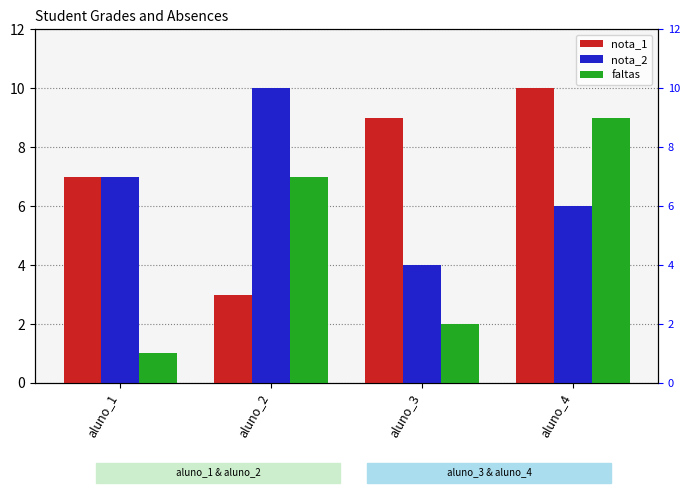

Rank the series at aluno_2 from highest to lowest value.

nota_2, faltas, nota_1